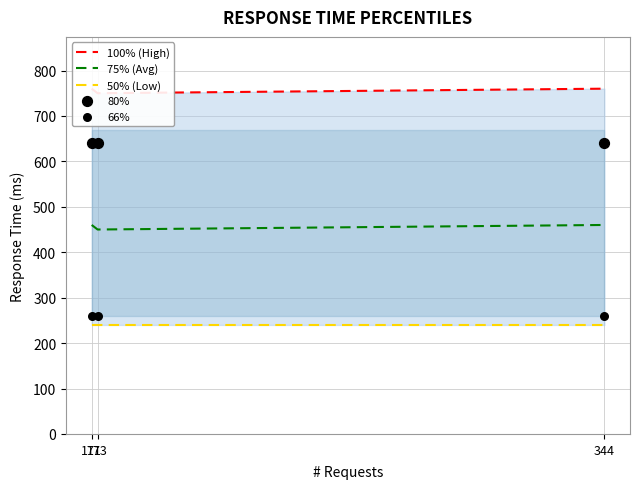

Is the value of 50% (Low) at 171 greater than the value of 75% (Avg) at 173?

No